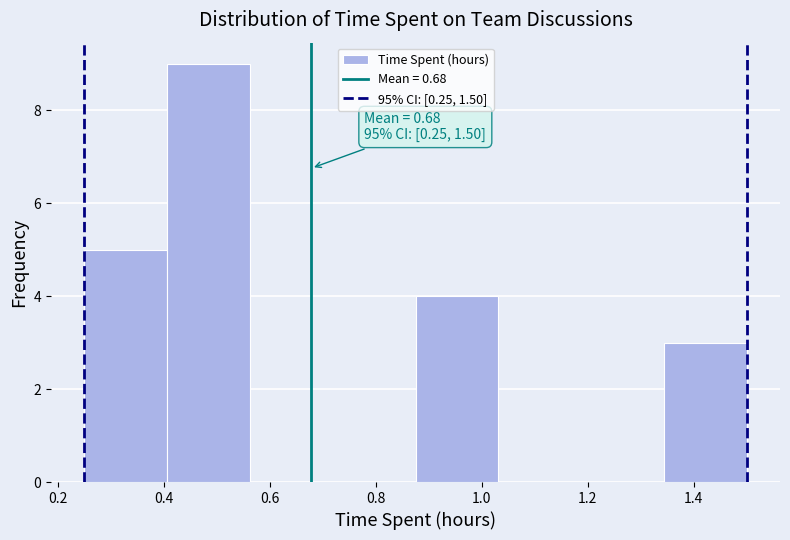

Over which range of the x-axis is the bar tallest?

0.40 to 0.56